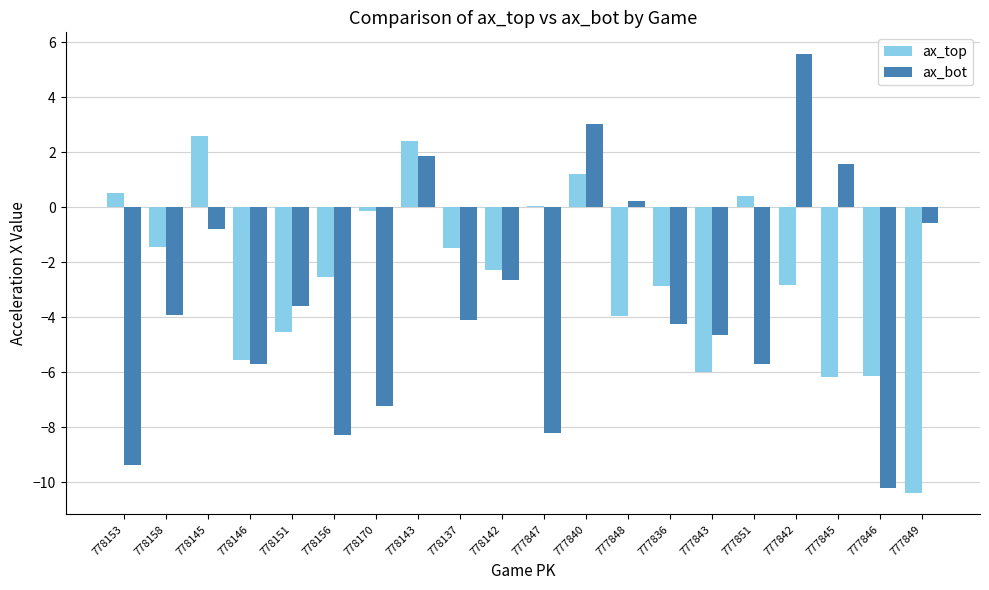

What is the sum of the ax_bot values at 777840 and 777843?

-1.6